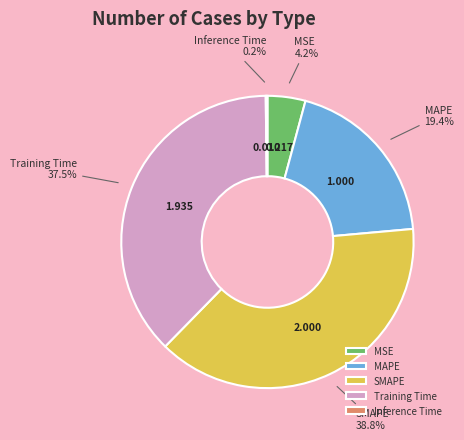

Which has a higher value, SMAPE or MAPE?

SMAPE